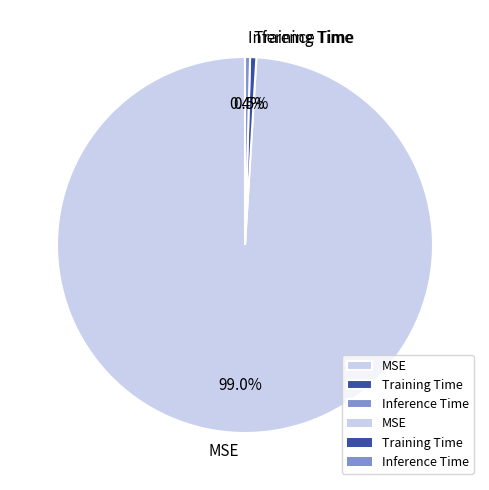

To the nearest percent, what portion does MSE represent?

99%